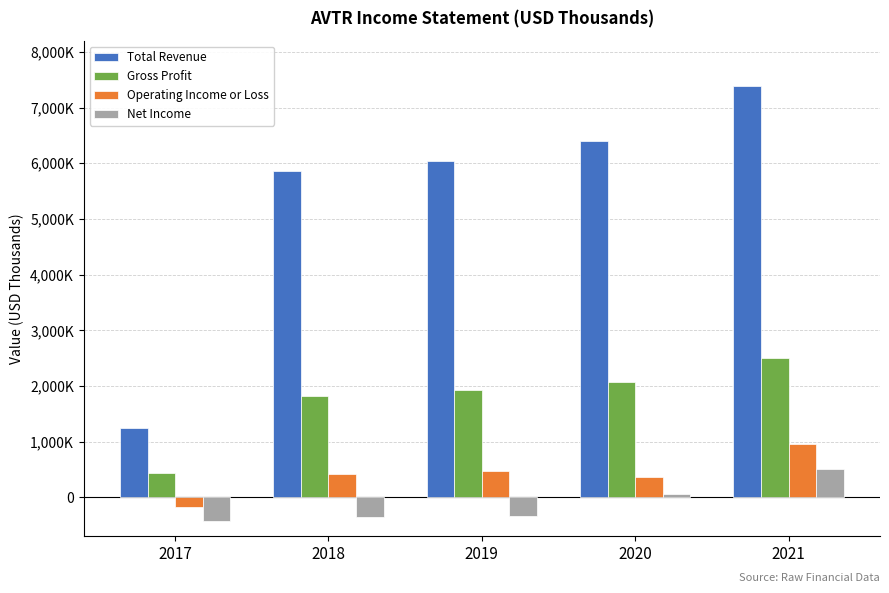

Between 2019 and 2021, which series saw the biggest shift?

Total Revenue